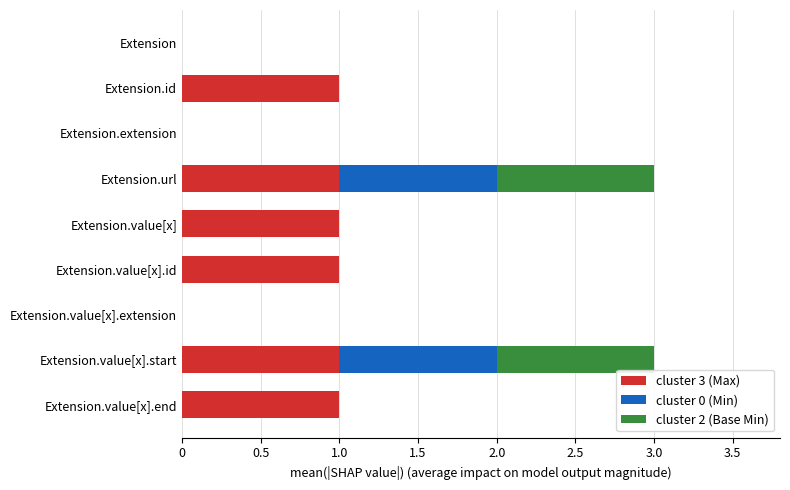

How many data points does each series have?

9